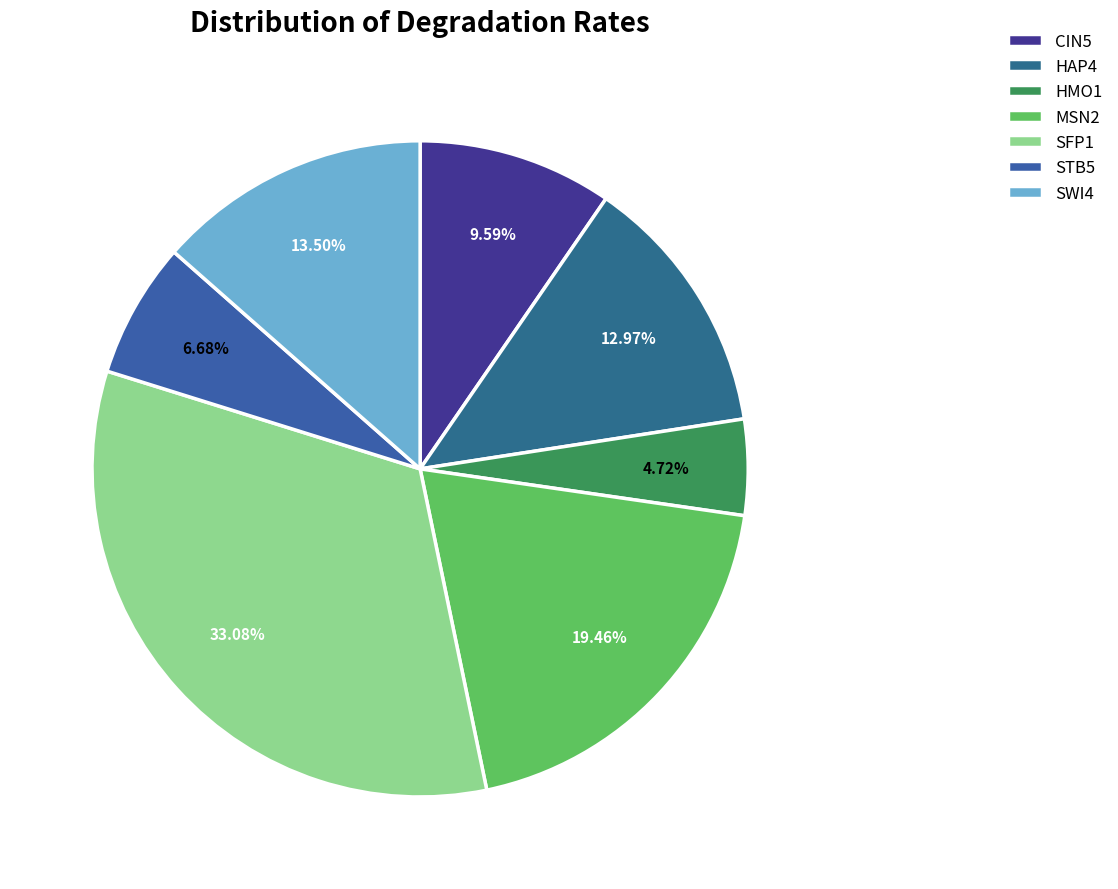

To the nearest percent, what is the difference between the largest and smallest slice percentages?

28%